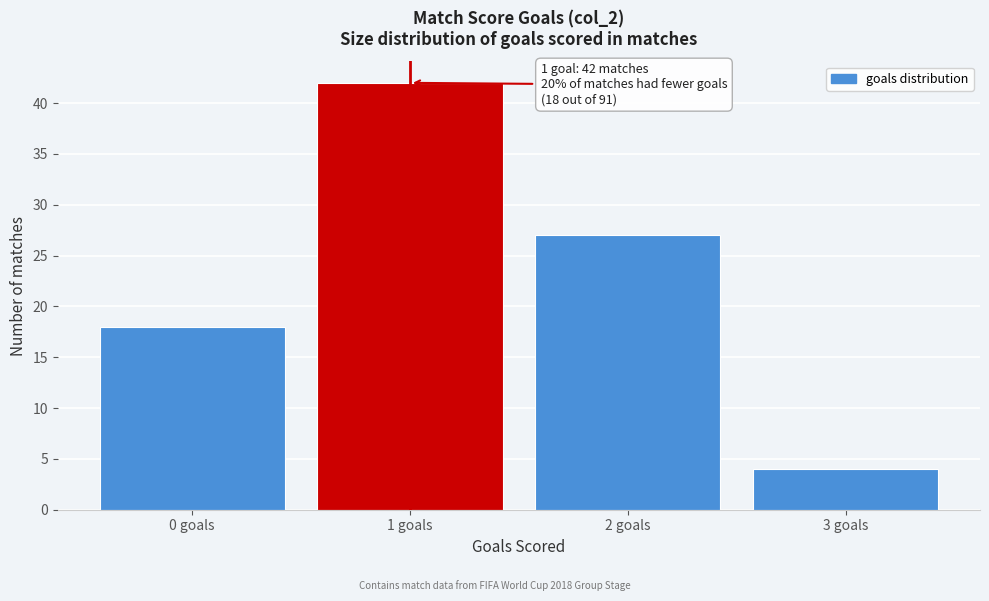

Reading right to left, transcribe all the data shown in this chart.

3 goals=4	2 goals=27	1 goals=42	0 goals=18